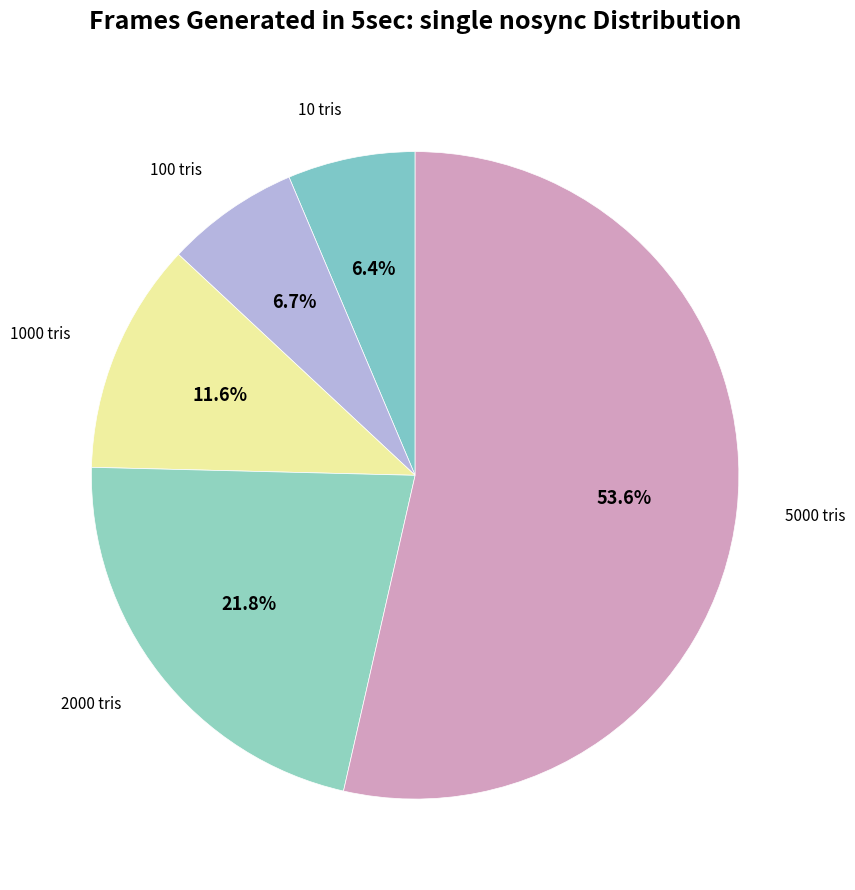

The 100 tris slice represents 1% of the pie. True or false?

False